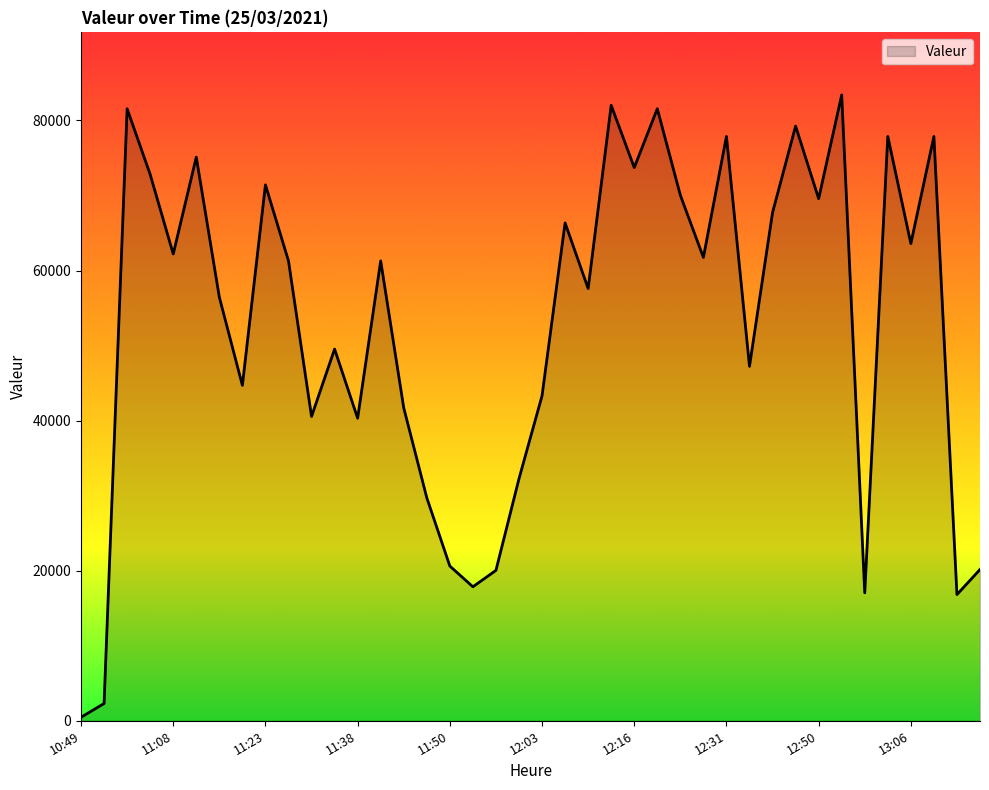

What is the difference between the maximum and minimum values?

82932